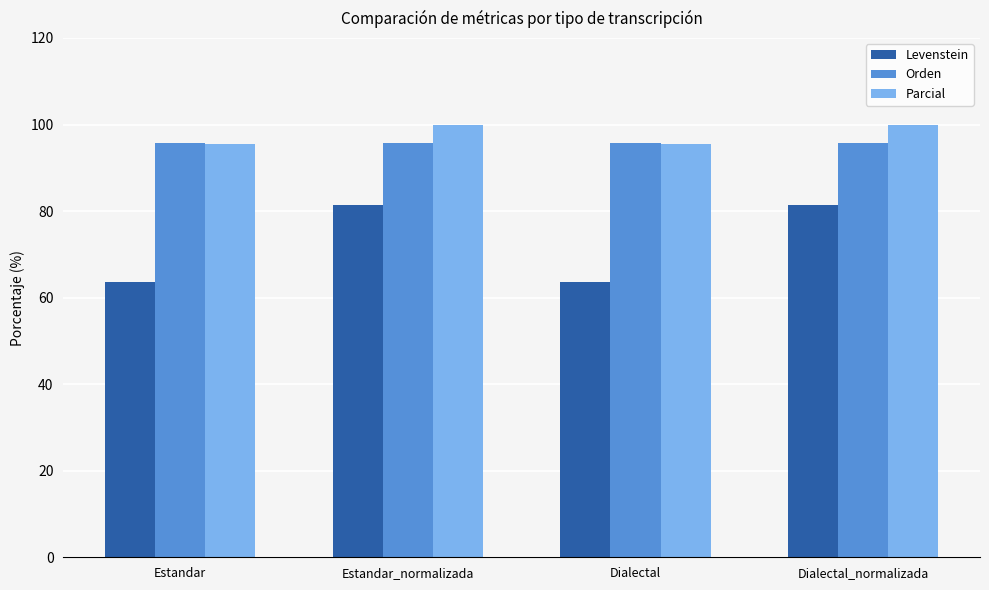

Is the value of Levenstein at Estandar greater than the value of Parcial at Dialectal_normalizada?

No